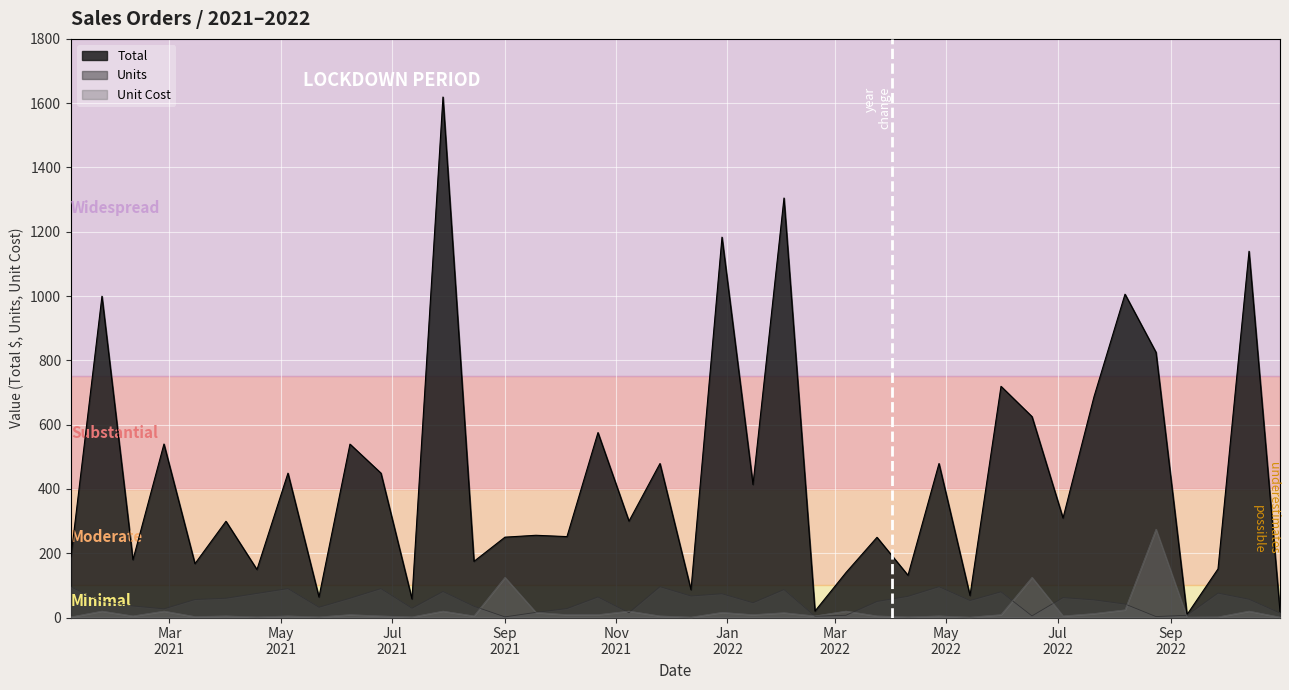

What is the difference between the Units values at 2022-05-14 and 2021-02-26?

26.0